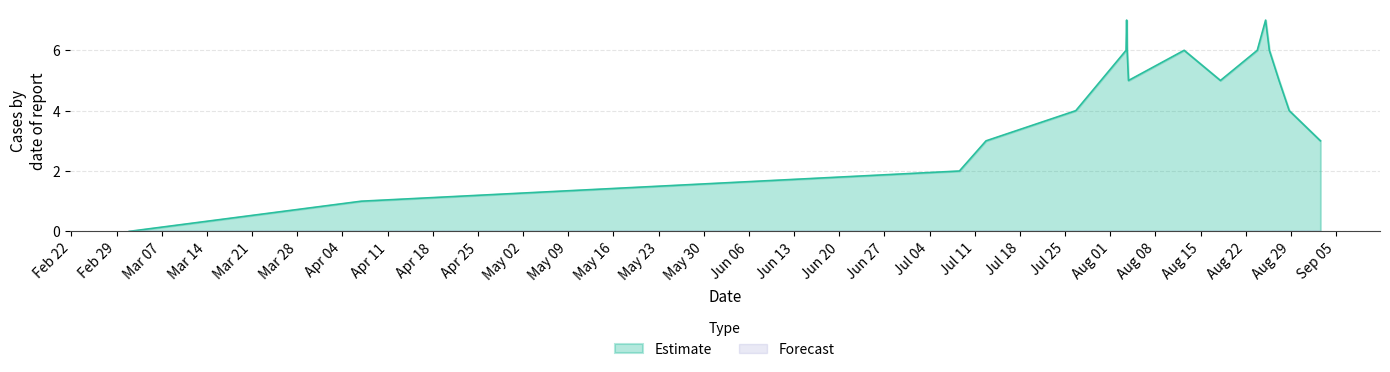

Reading left to right, what are all the values shown in this chart?

0	1	2	3	4	6	7	6	5	6	5	6	7	6	5	4	3